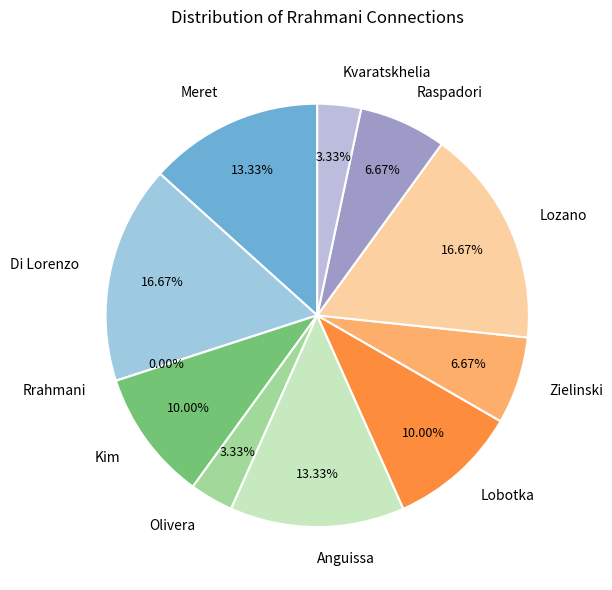

Which category has the smallest portion of the pie?

Rrahmani